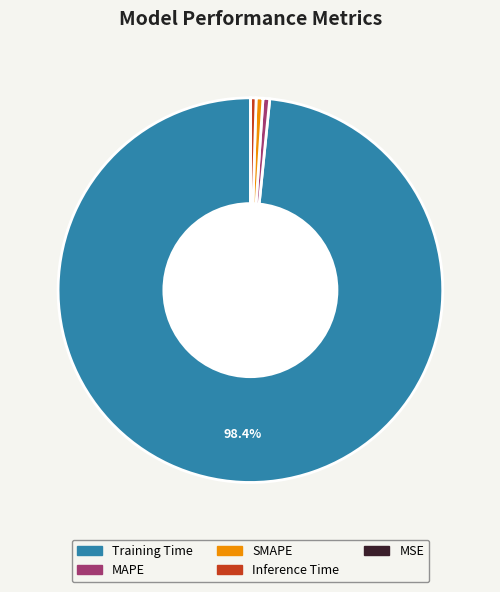

What is the largest slice in the pie chart?

Training Time